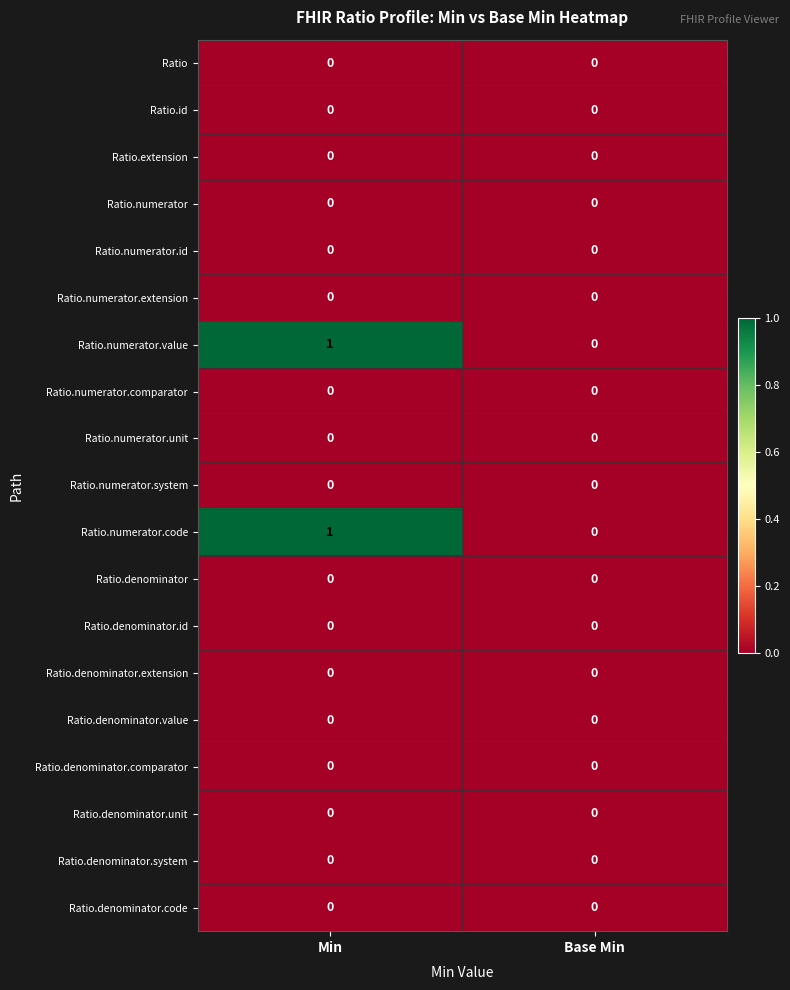

The value of Ratio.numerator at Min is 0. True or false?

True